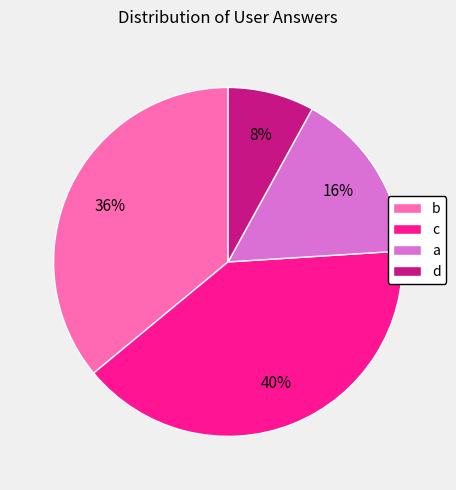

Does a account for over 50% of the chart?

No